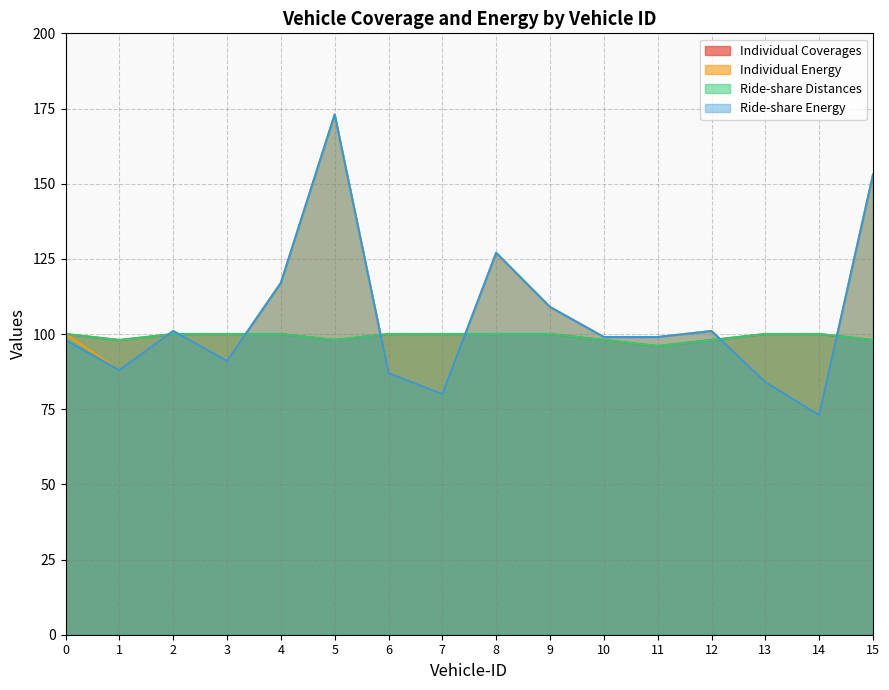

What is the difference between the maximum and minimum values in the Individual Coverages series?

4